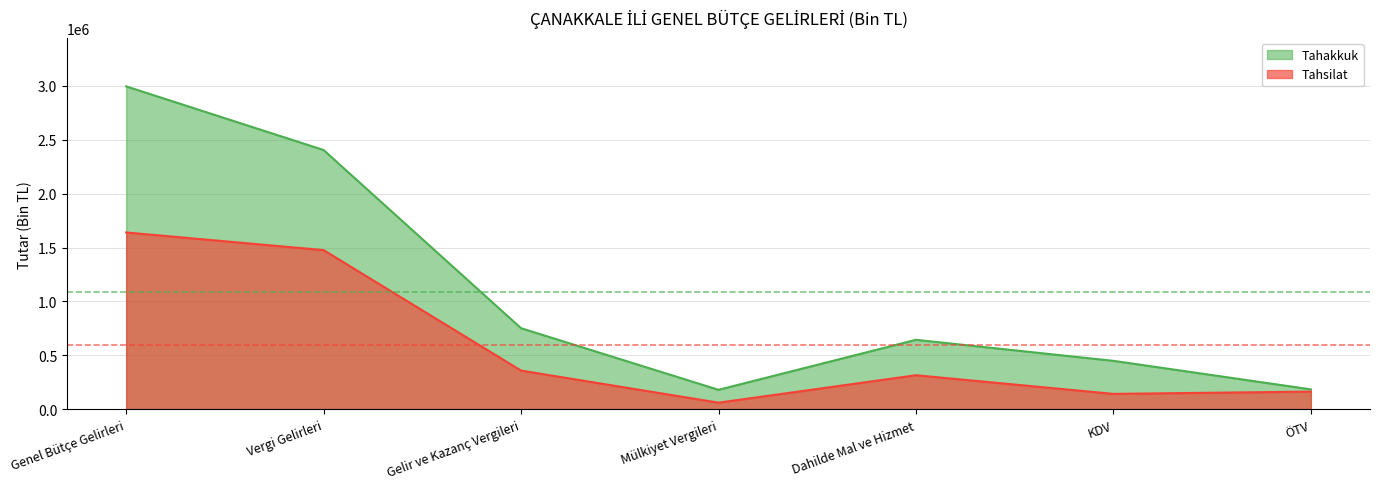

True or false: Tahsilat and Tahakkuk intersect in this chart.

False